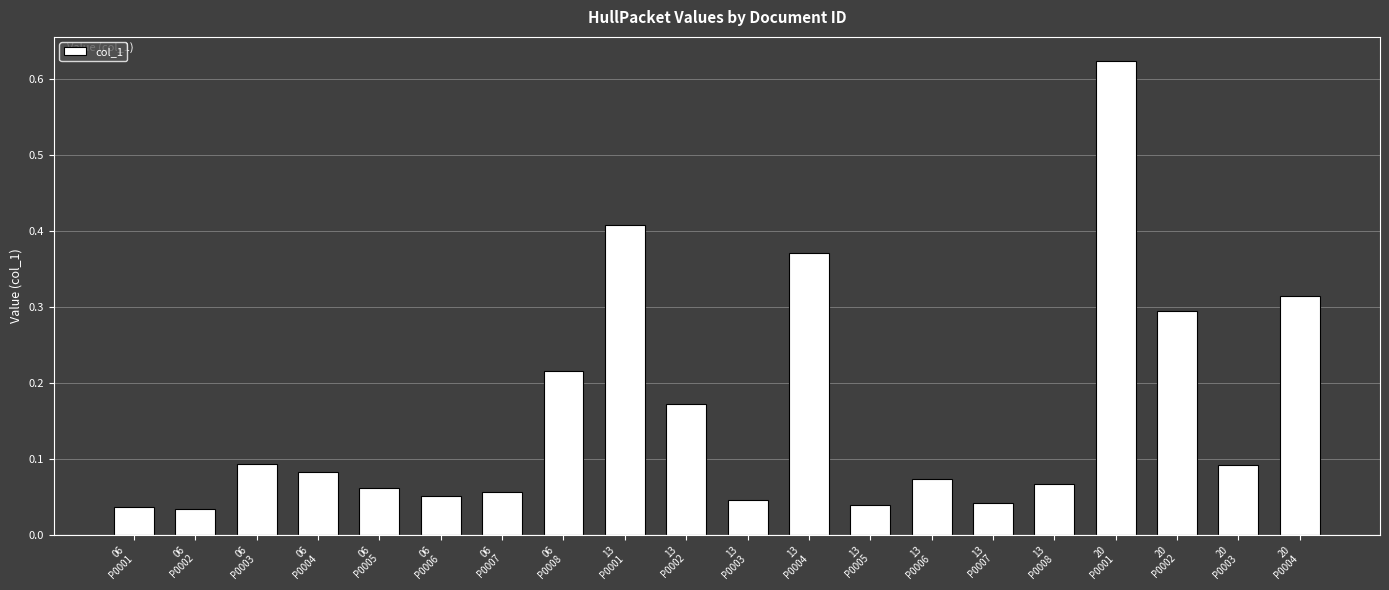

What is the sum of all values?

3.2